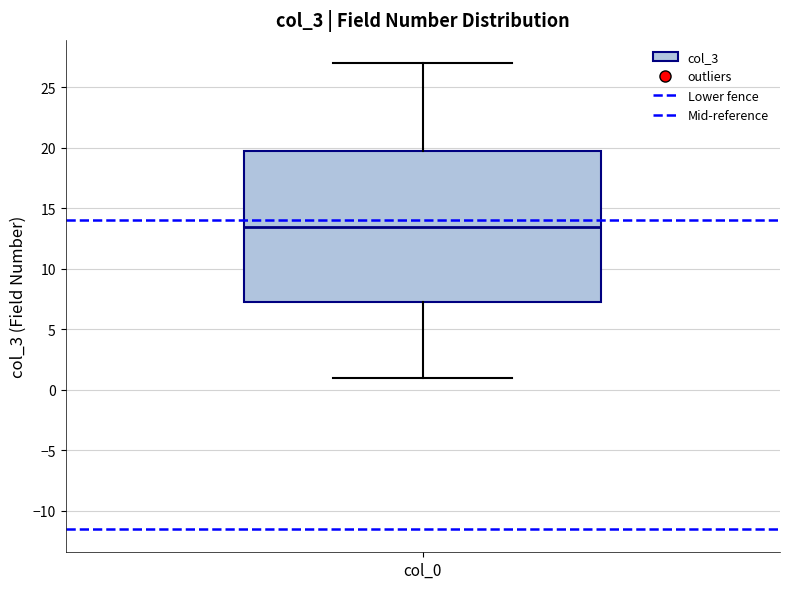

Where does the median line of the box for col_0 sit on the y-axis? The values are not printed on the chart, so give them approximately, as read against the axis.

13.5